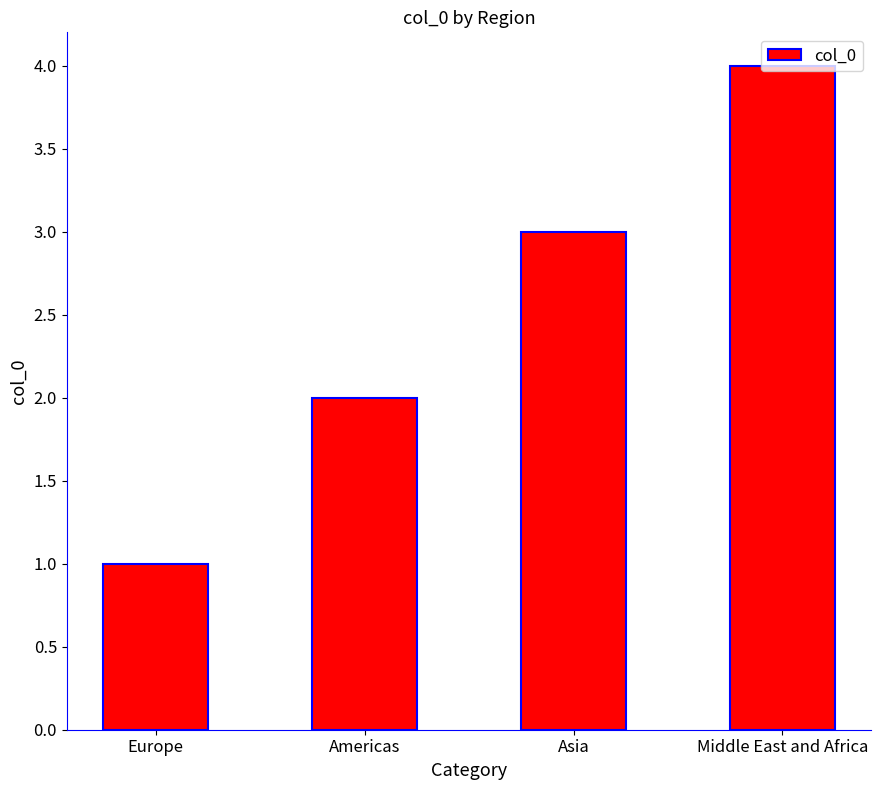

Is it true that the value at Asia is 4?

False